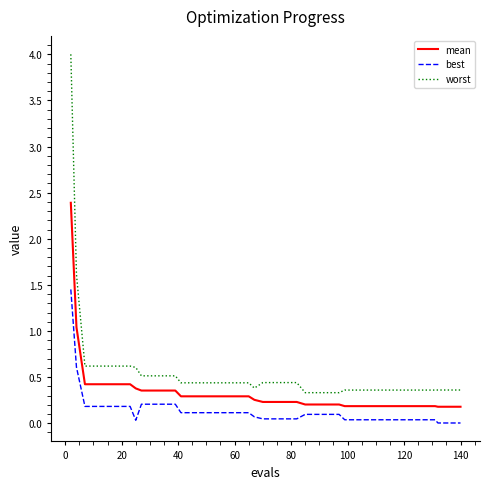

True or false: mean and best cross at least once.

False